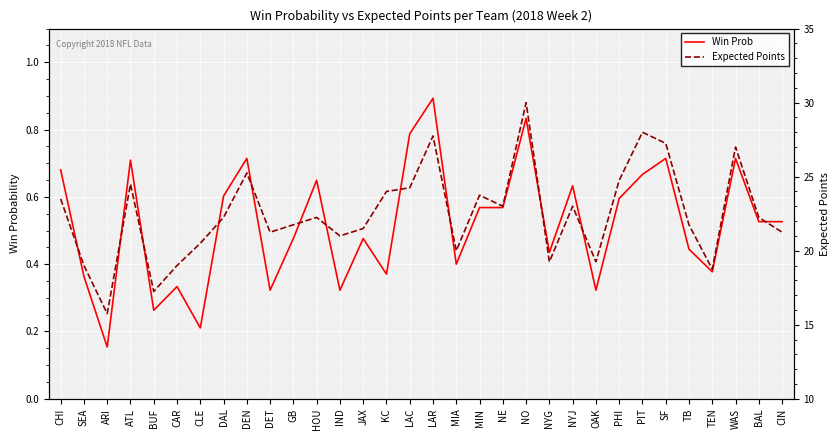

The value of Expected Points at CLE is 20.5. True or false?

True